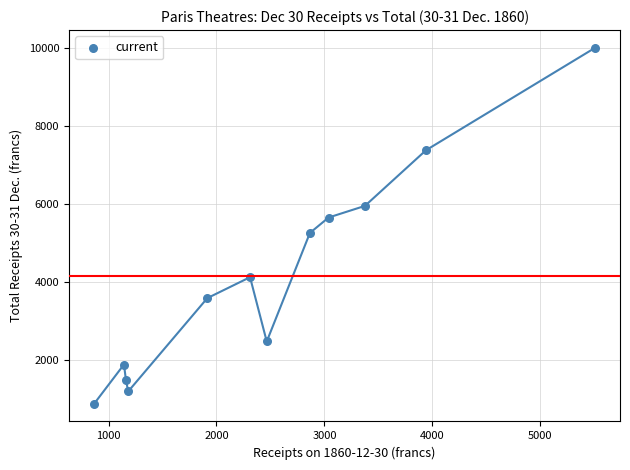

What is the average Y value?

4151.1